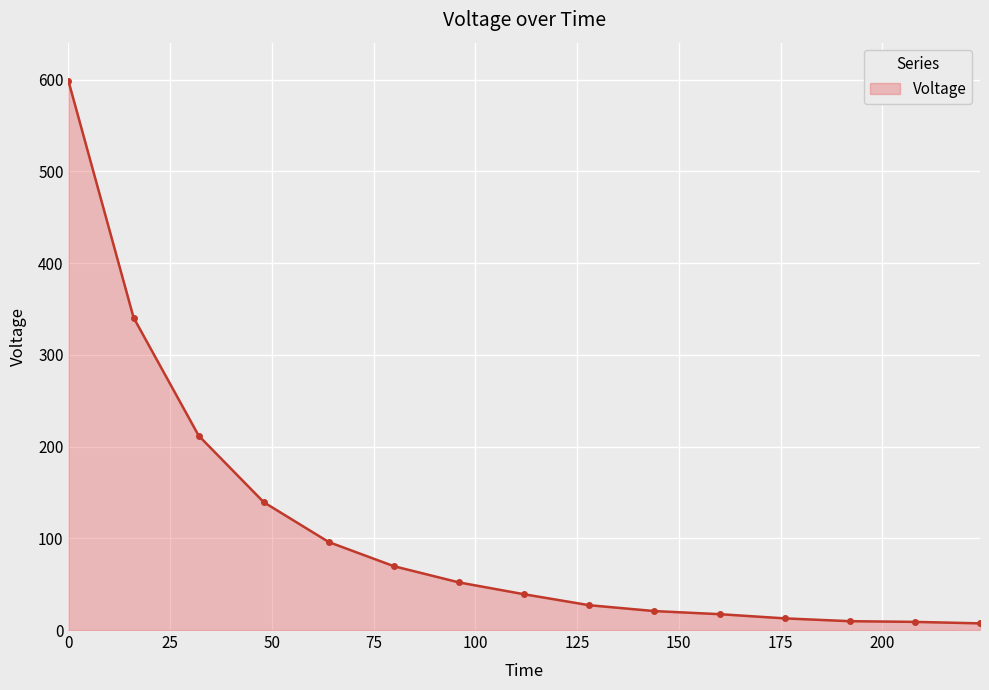

What is the value of the 3rd point from the left?

211.9